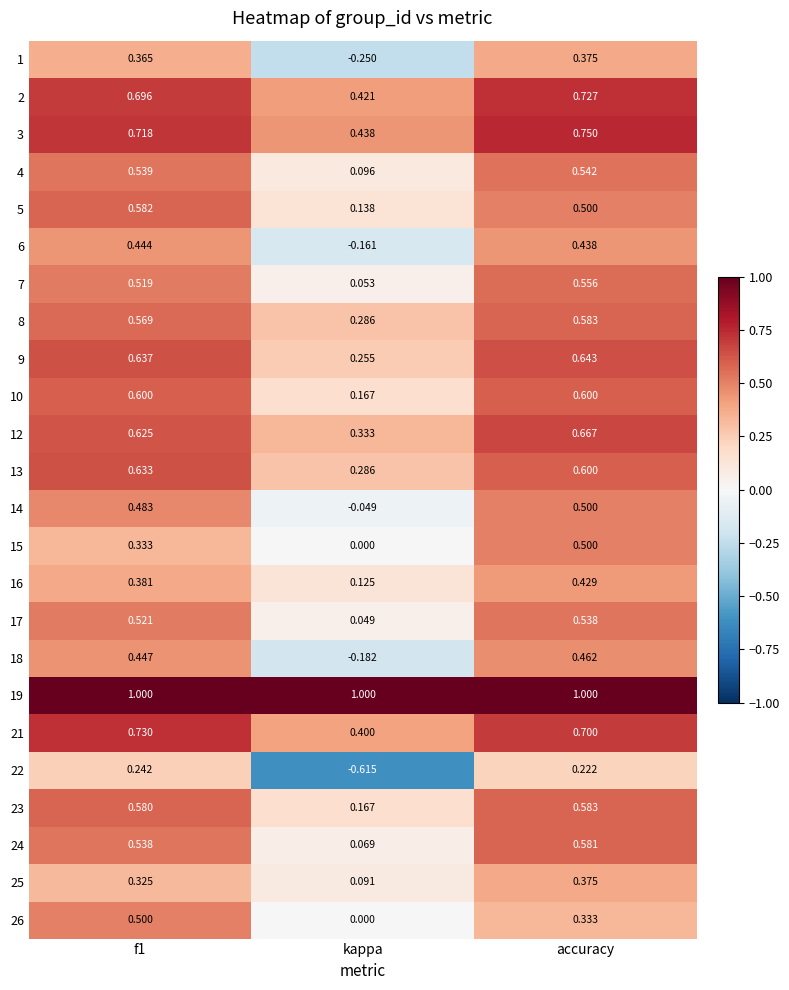

Which category has the lowest value across all series?

kappa